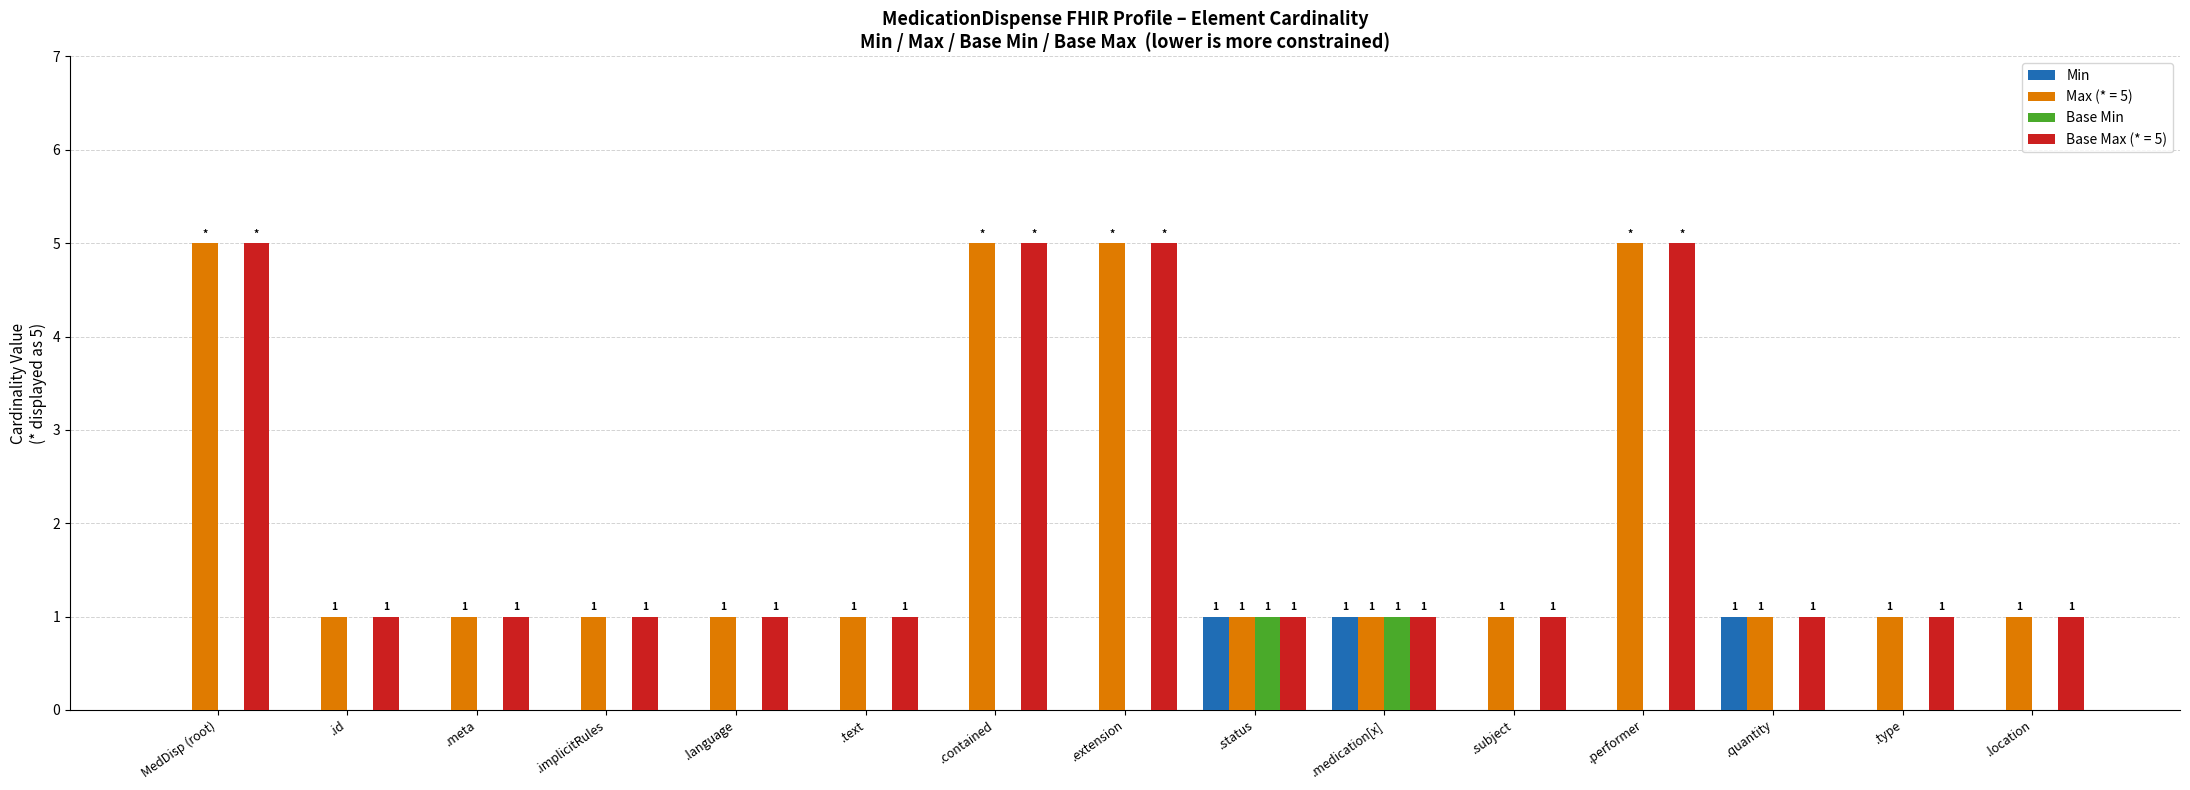

What is the sum of all Min values?

3